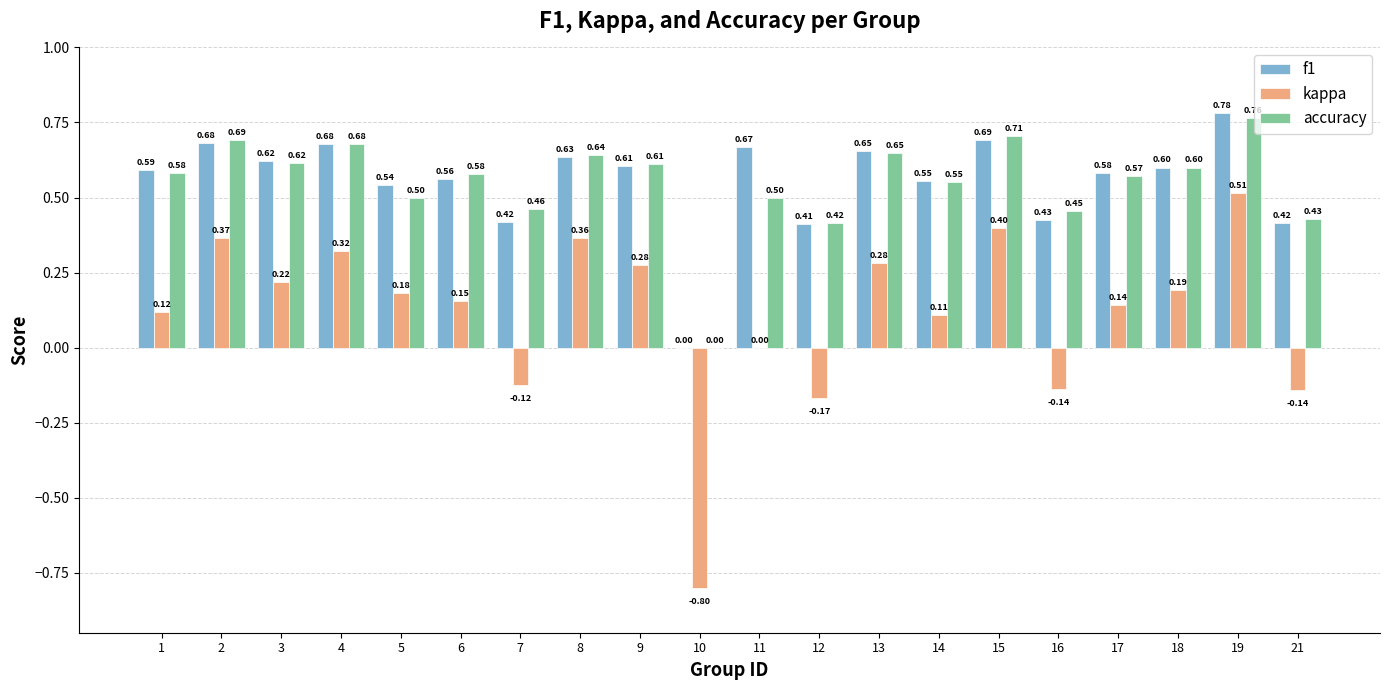

What is the sum of all kappa values?

2.3